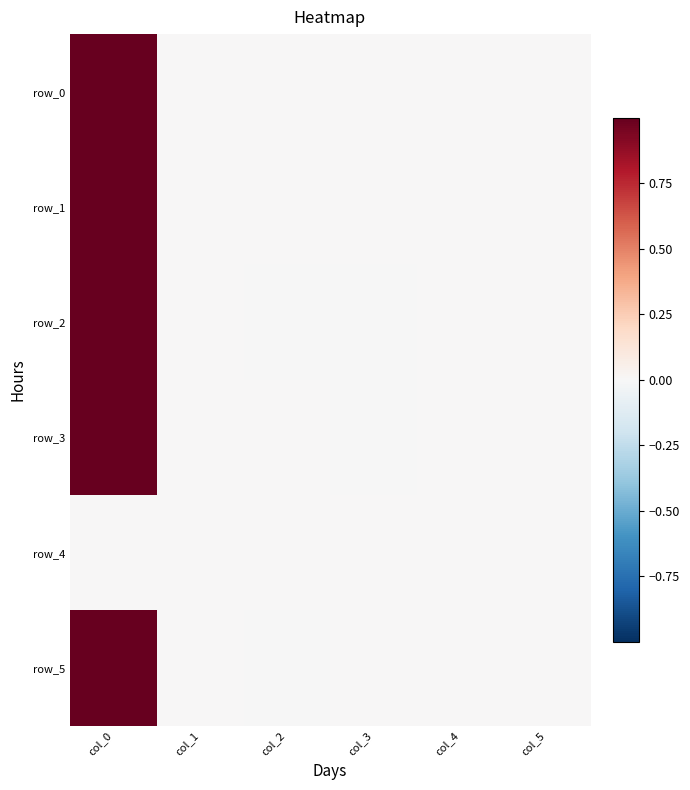

Which series changed the most between col_2 and col_5?

row_1